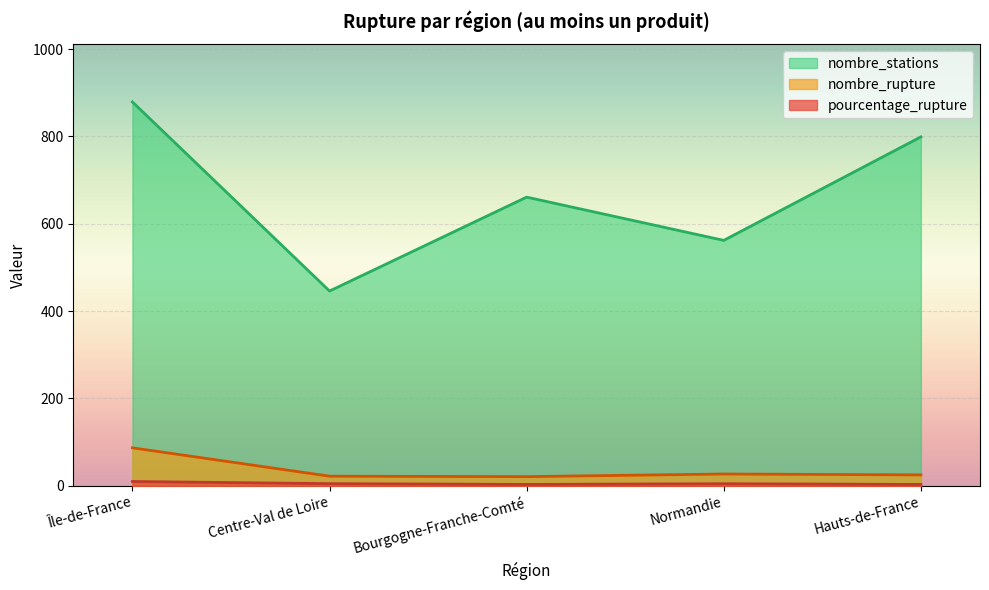

How many interior local peaks does the nombre_rupture series have?

1